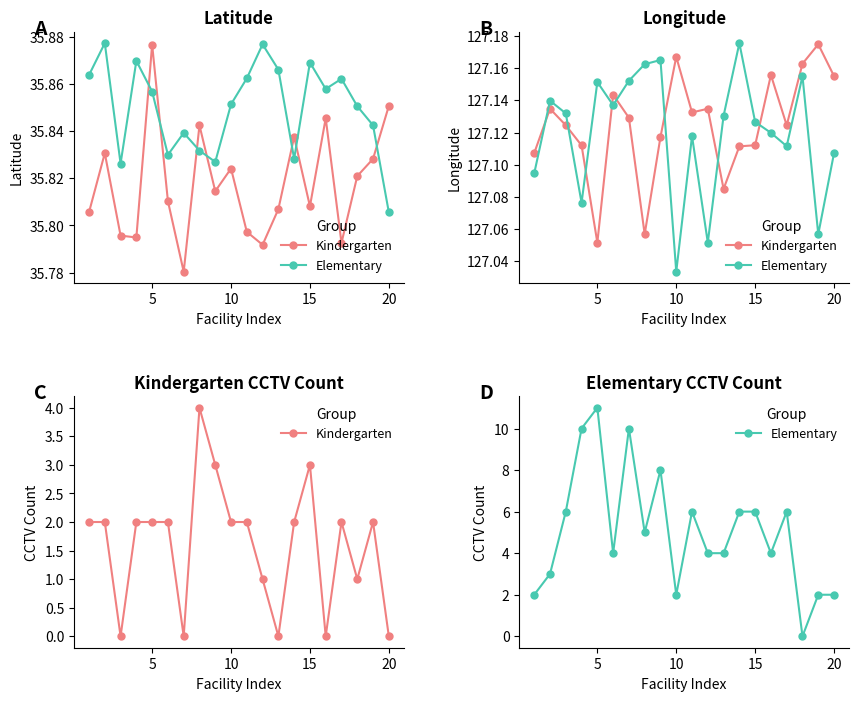

What is the difference between the maximum and minimum values in the Elementary series?

11